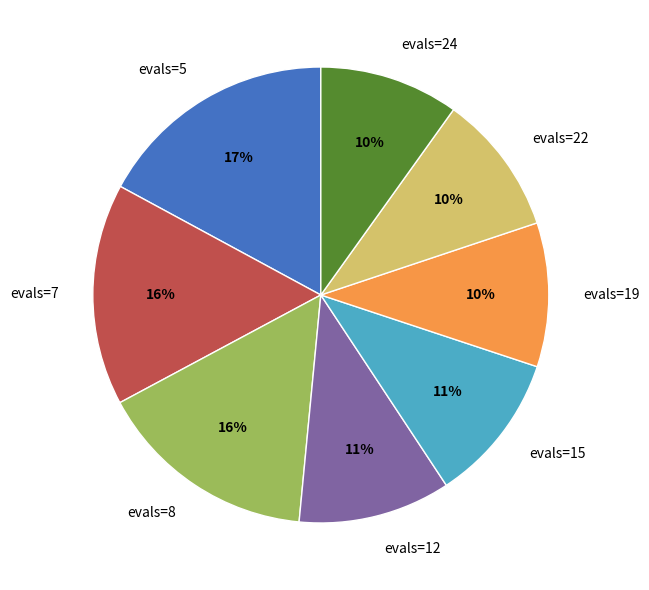

The evals=24 slice represents 10% of the pie. True or false?

True